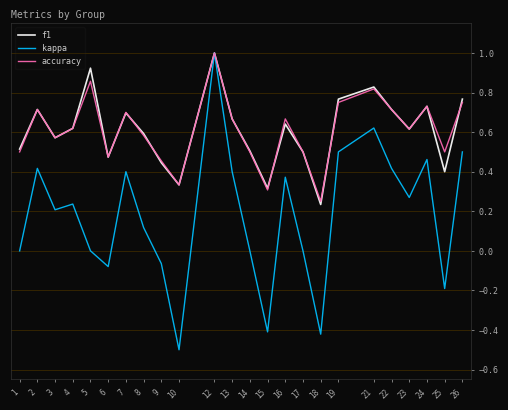

Which label corresponds to the largest value in the chart?

12